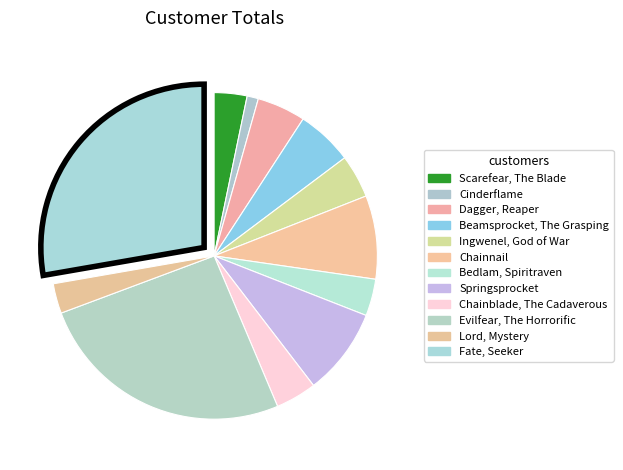

How many segments does this pie chart have?

12